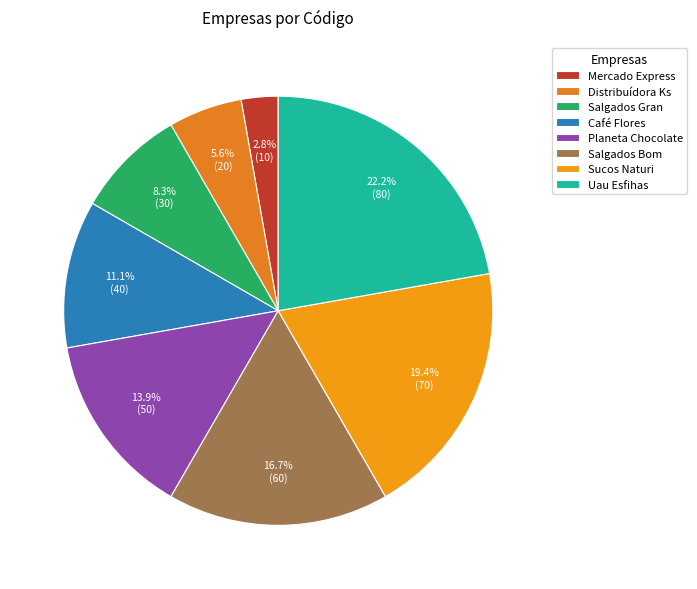

To the nearest percent, what is the difference between the Mercado Express and Café Flores slice percentages?

8%